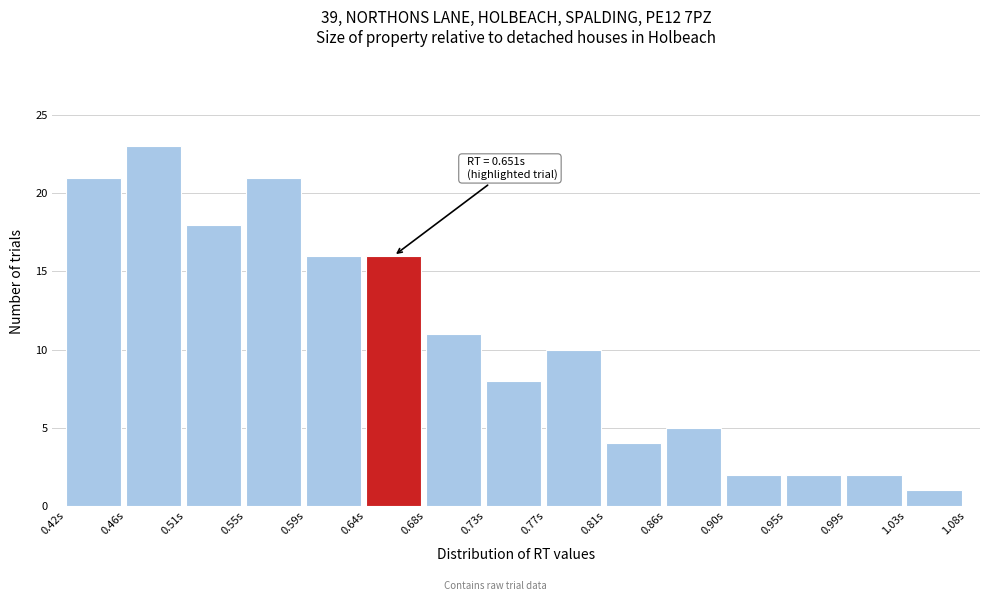

Over which range of the x-axis is the bar tallest?

0.460 to 0.505